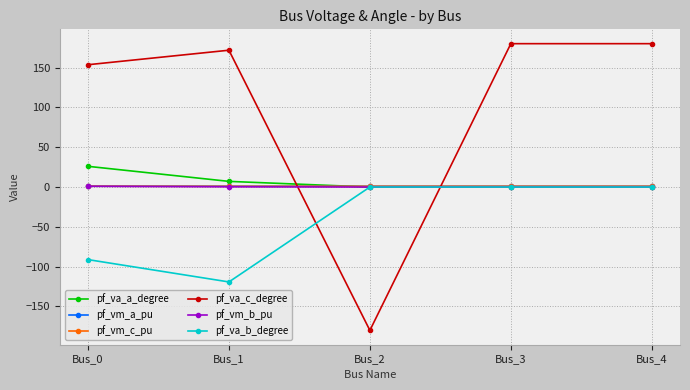

Which series has the largest total across all categories?

pf_va_c_degree